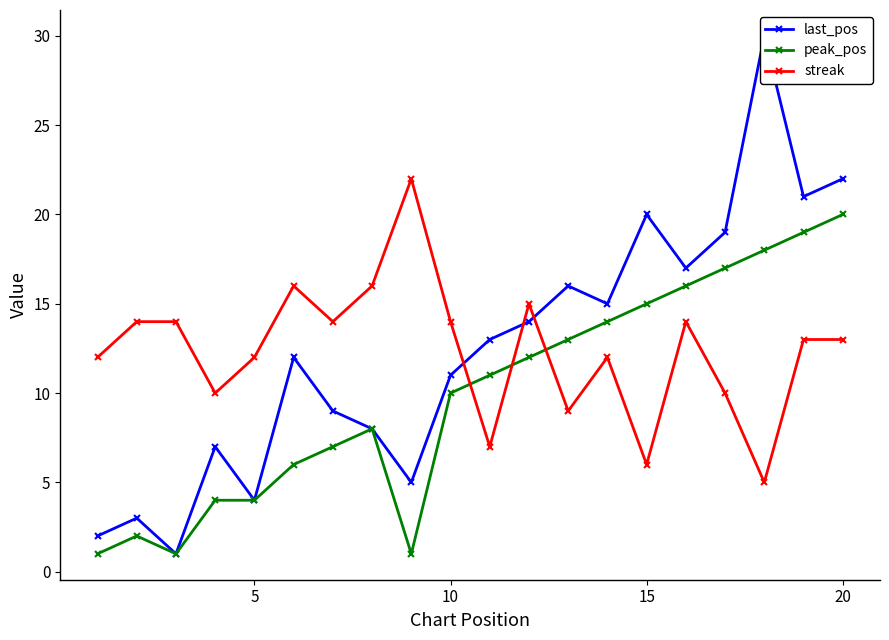

At how many categories does at least one series exceed 24?

1